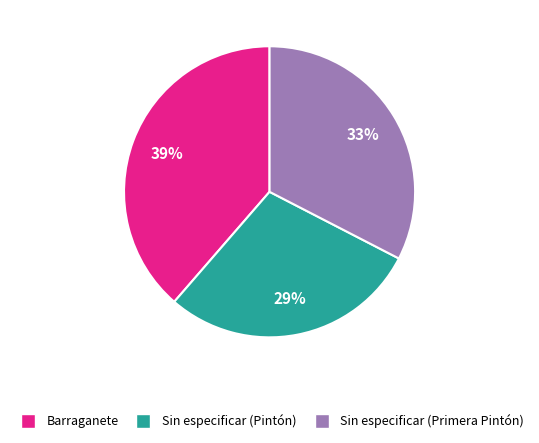

Which slice is the smallest?

Sin especificar (Pintón)